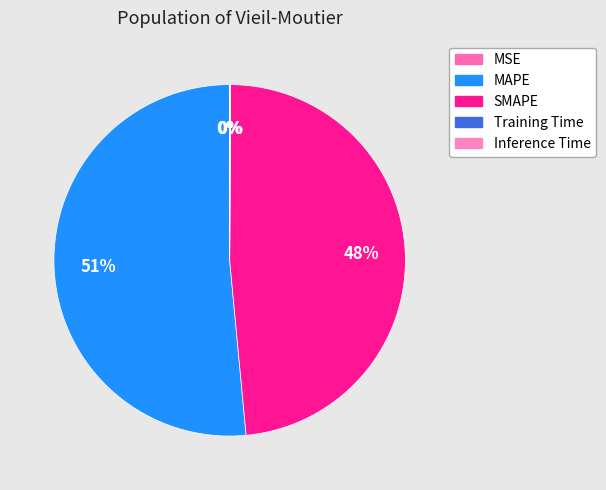

Is the sum of Inference Time and SMAPE greater than half?

No